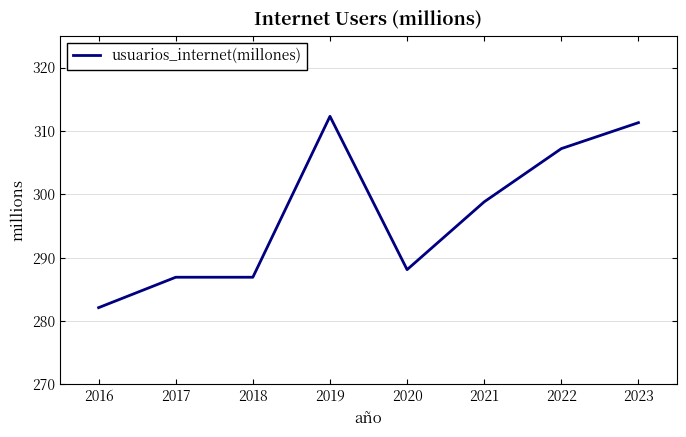

Reading right to left, transcribe all the data shown in this chart.

311.3	307.2	298.8	288.1	312.3	286.9	286.9	282.1